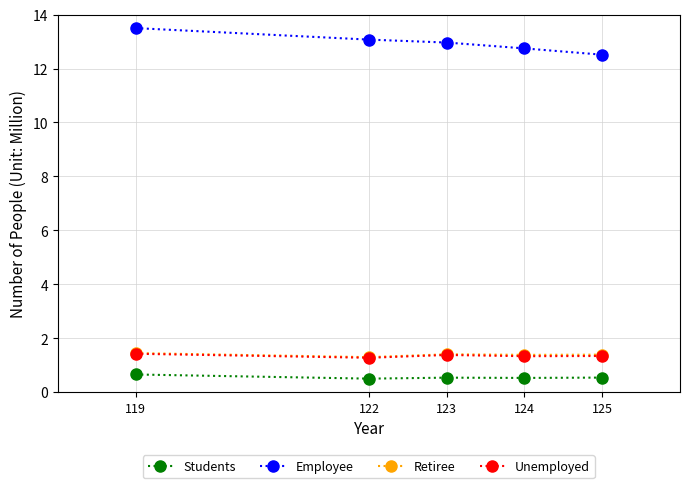

What is the value of the Students point at the 3rd from the left?

0.5